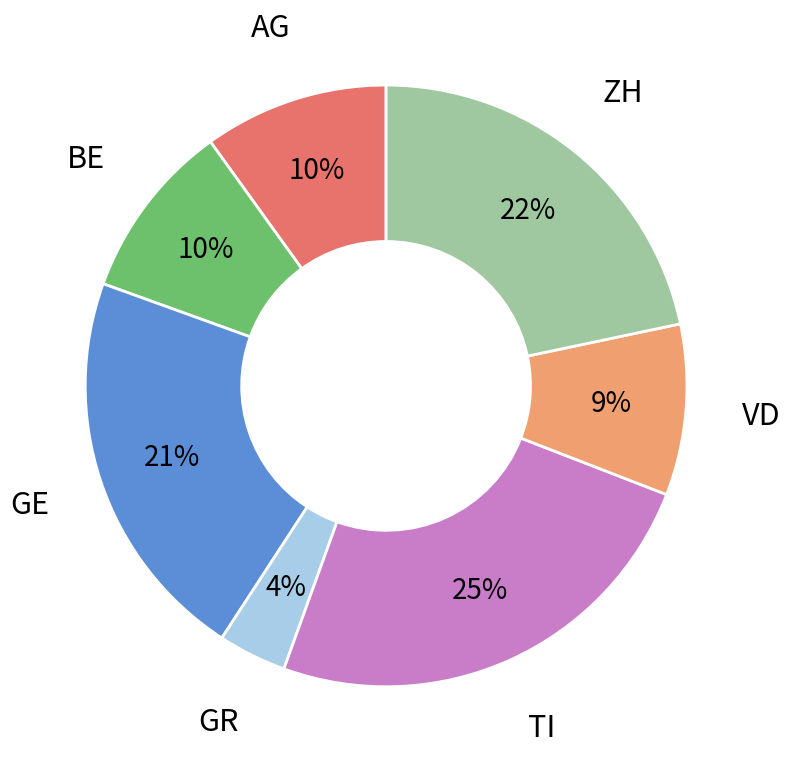

Count the number of slices in the pie.

7